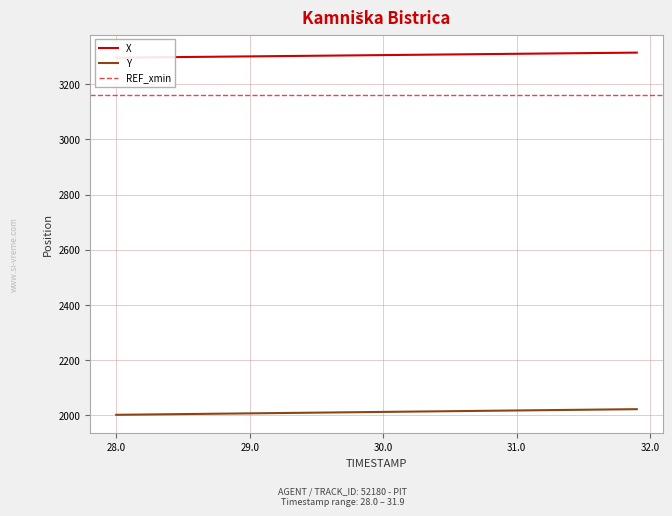

True or false: Y and X cross at least once.

False